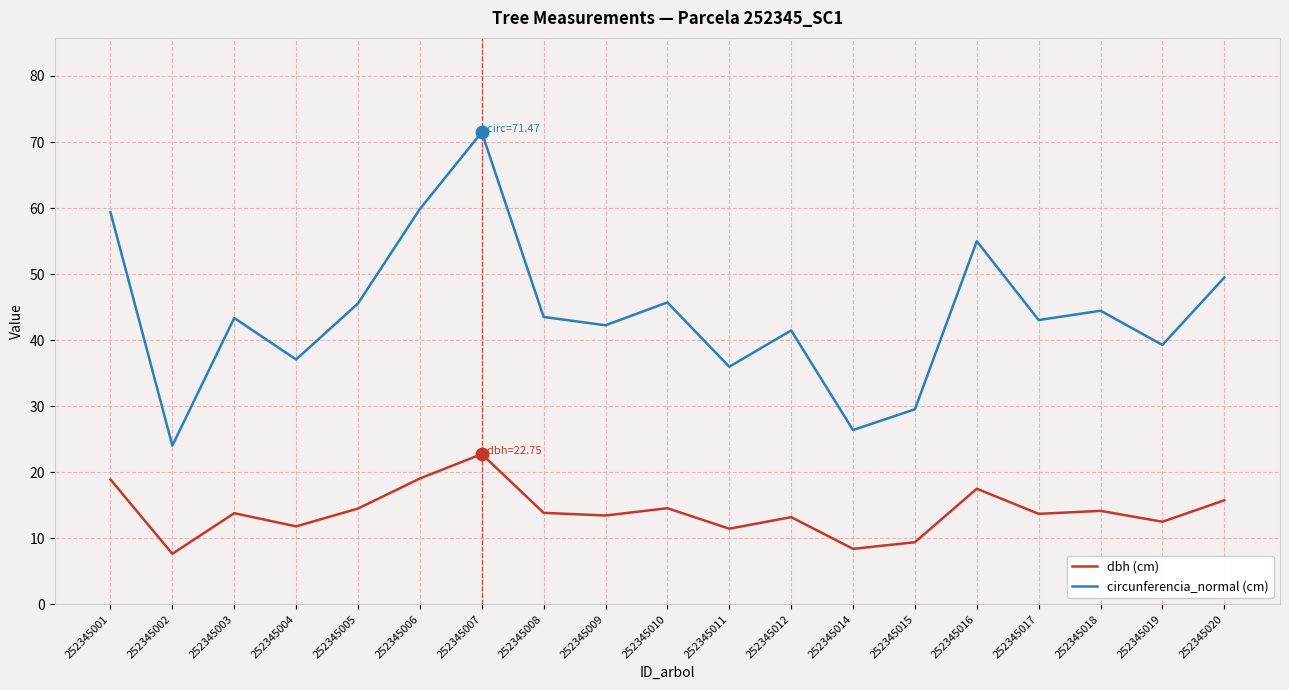

What is the maximum value shown in the chart?

71.5